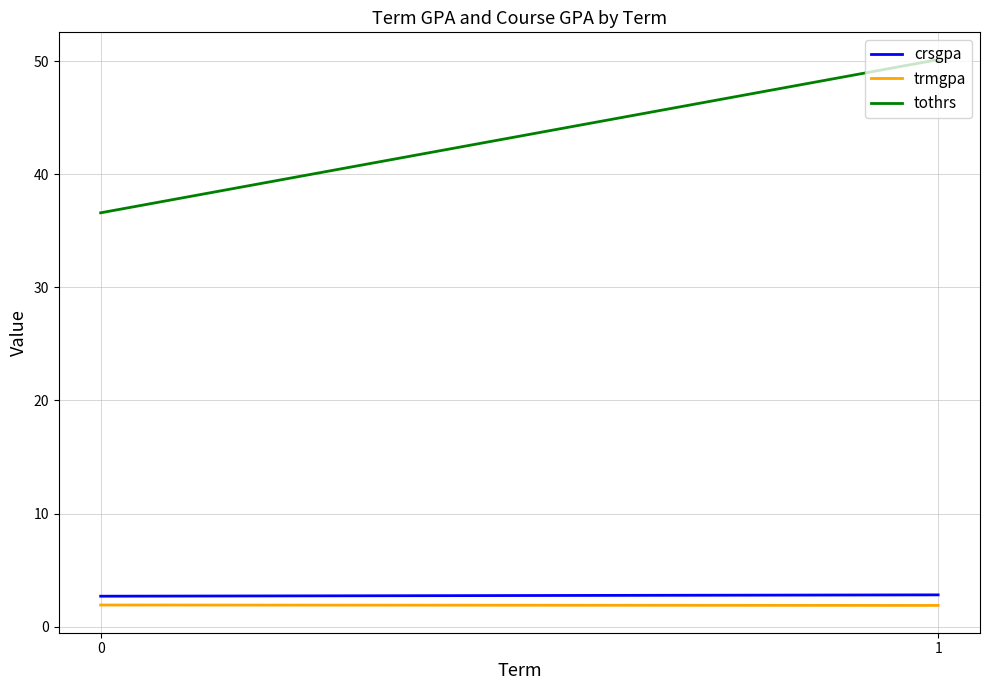

At which category is the sum across all series the highest?

1